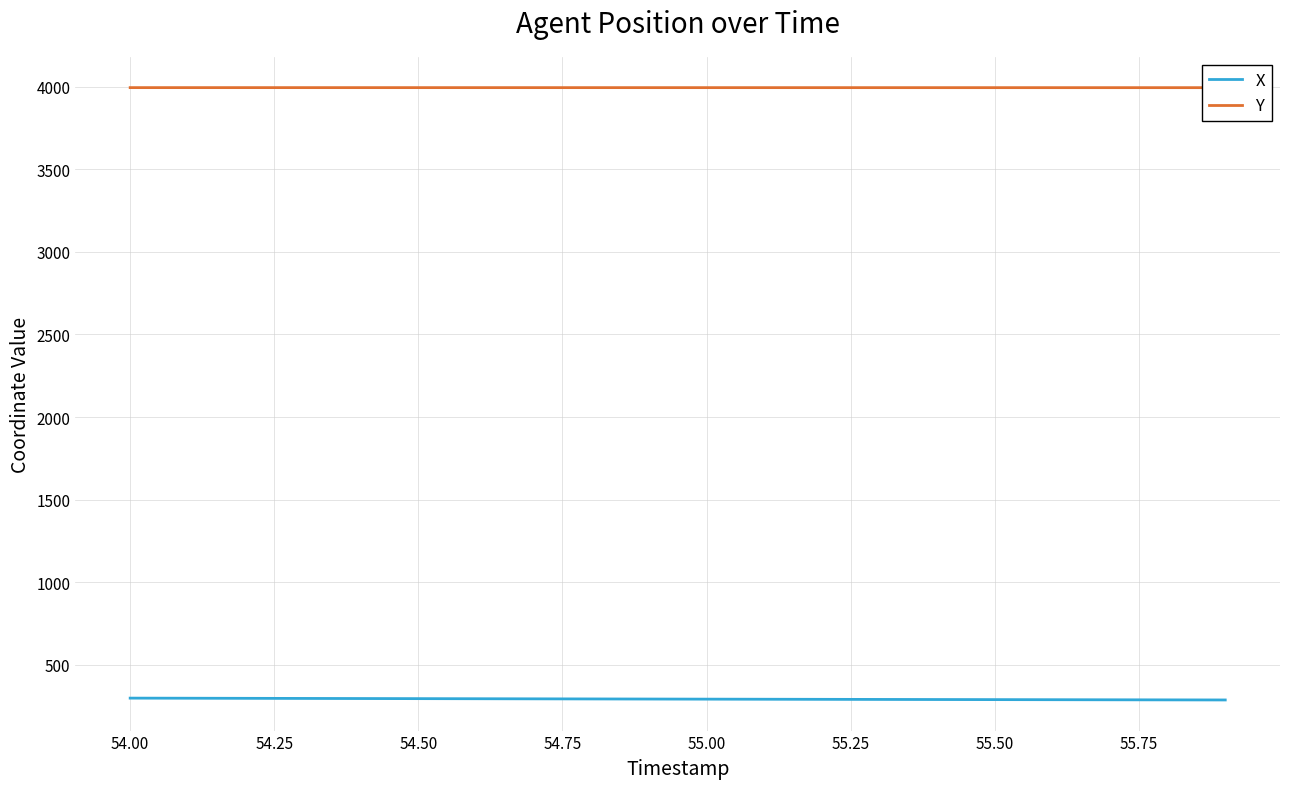

Which series has the largest range (max minus min)?

X